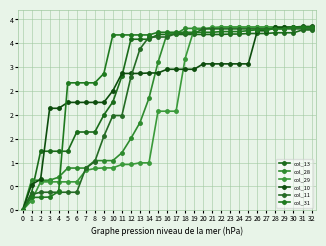

What is the sum of the col_13 values at 12 and 1?

4.0